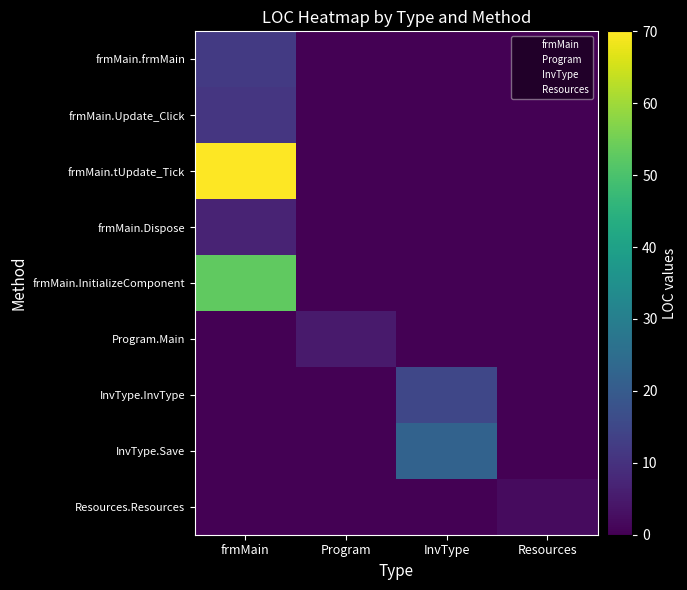

Reading left to right, extract all data points from this chart.

frmMain.frmMain: frmMain=12	Program=0	InvType=0	Resources=0
frmMain.Update_Click: frmMain=11	Program=0	InvType=0	Resources=0
frmMain.tUpdate_Tick: frmMain=70	Program=0	InvType=0	Resources=0
frmMain.Dispose: frmMain=7	Program=0	InvType=0	Resources=0
frmMain.InitializeComponent: frmMain=53	Program=0	InvType=0	Resources=0
Program.Main: frmMain=0	Program=5	InvType=0	Resources=0
InvType.InvType: frmMain=0	Program=0	InvType=15	Resources=0
InvType.Save: frmMain=0	Program=0	InvType=22	Resources=0
Resources.Resources: frmMain=0	Program=0	InvType=0	Resources=2